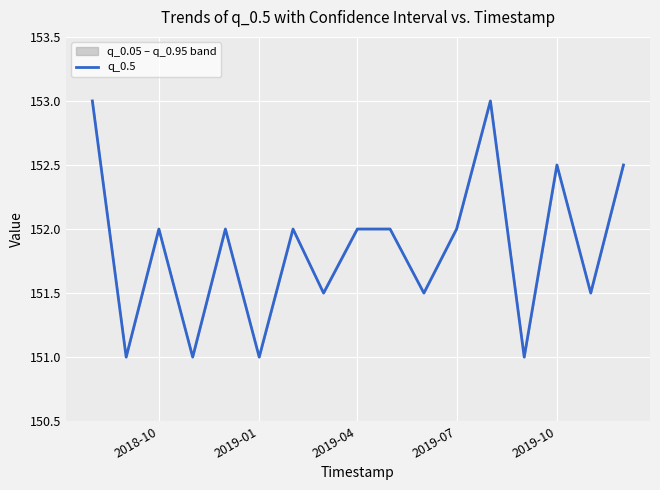

Is it true that the value at 2019-04 is 60.3?

False